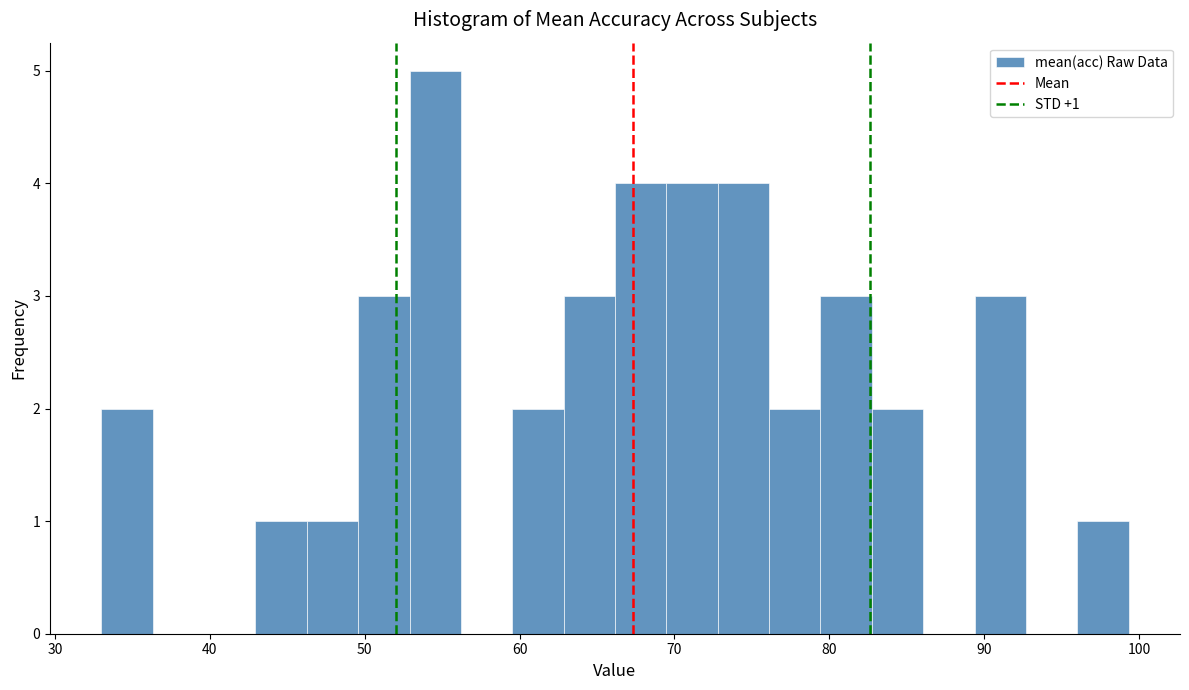

Read against the x-axis, roughly where is the centre of the tallest bar?

55